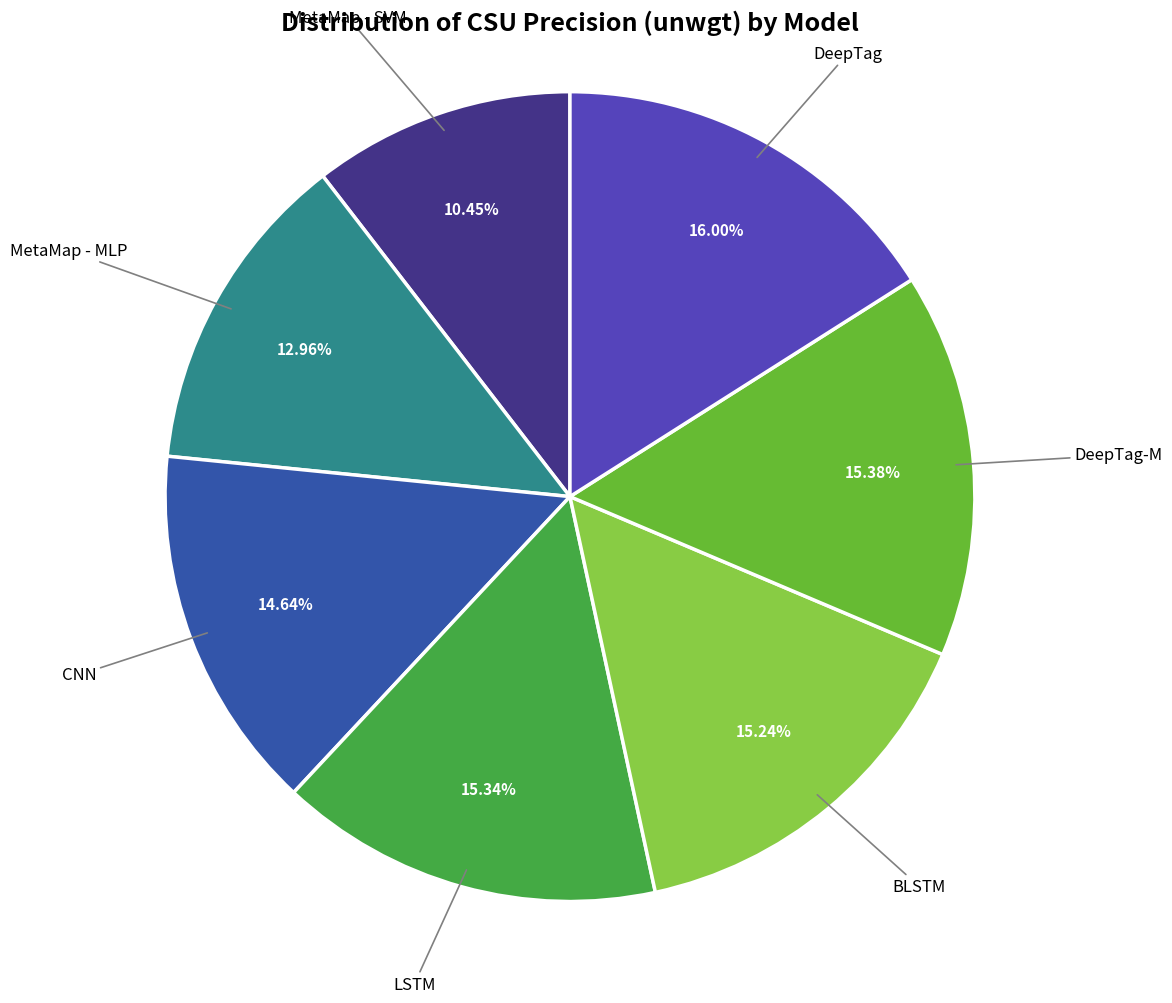

Count the number of slices in the pie.

7